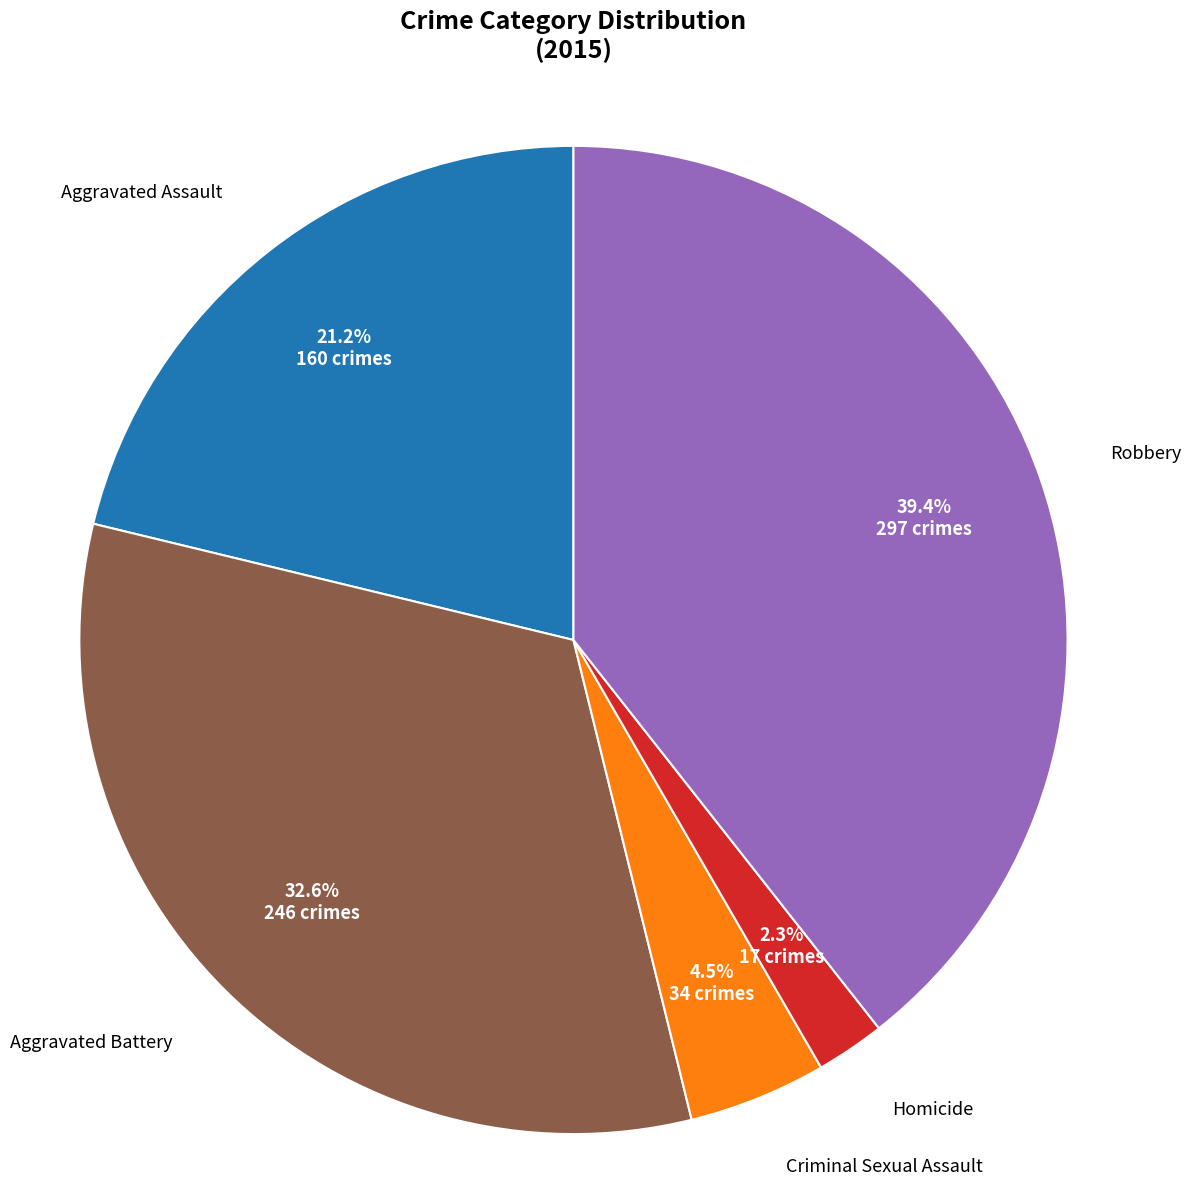

Does any single category account for the majority?

No